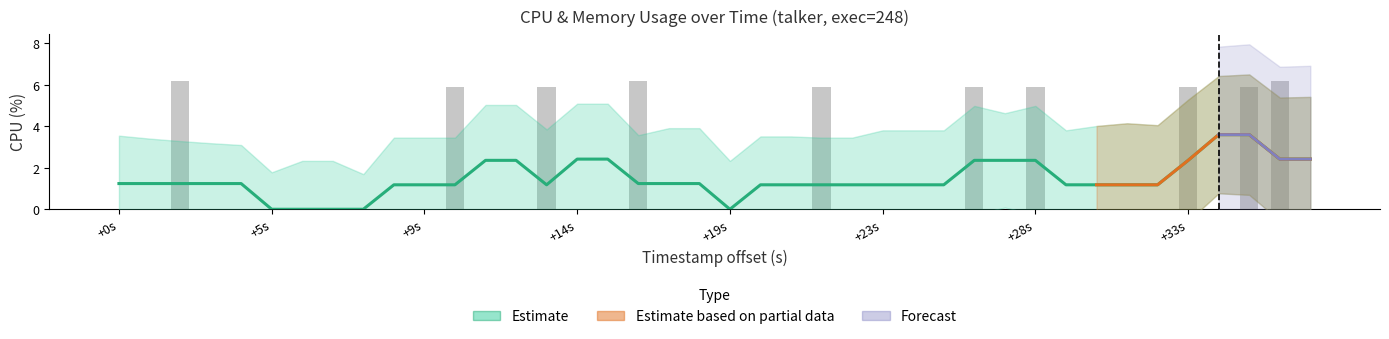

What is the label of the 8th bar from the left?

+33s